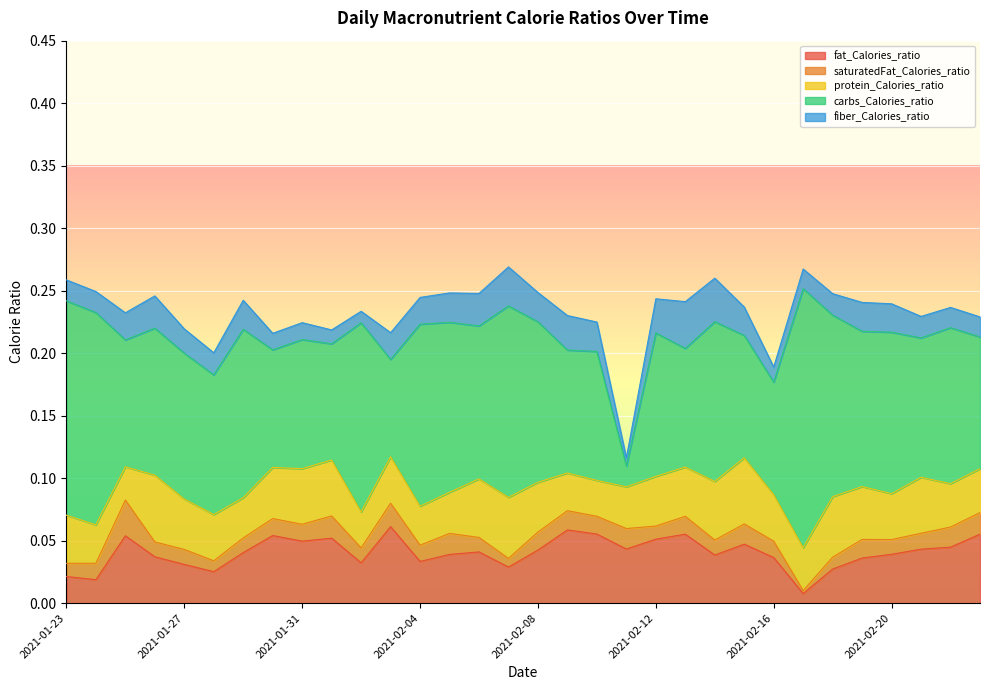

What is the total value across all series at 2021-02-11?

0.1